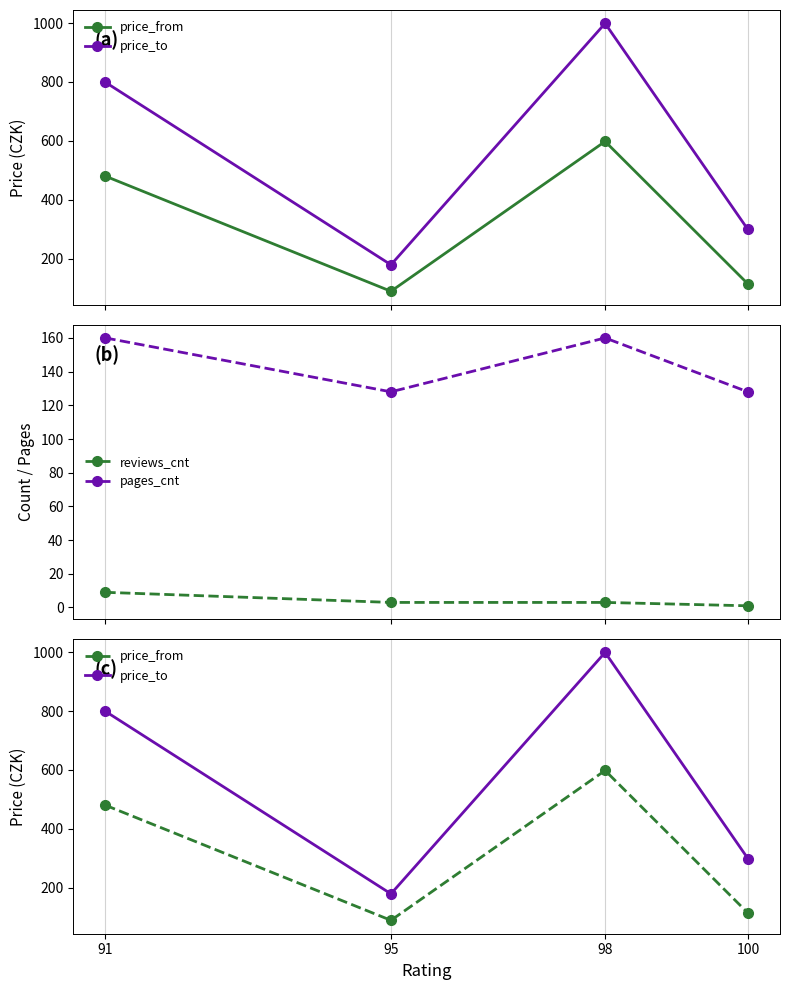

True or false: price_to and price_from cross at least once.

False